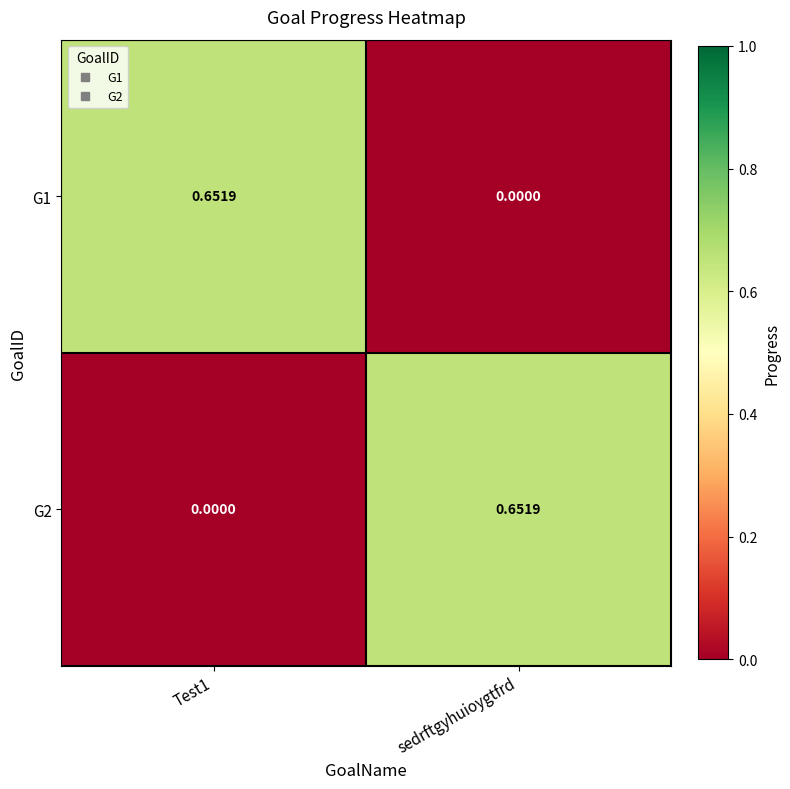

Which category has the lowest value in the G1 series?

sedrftgyhuioygtfrd